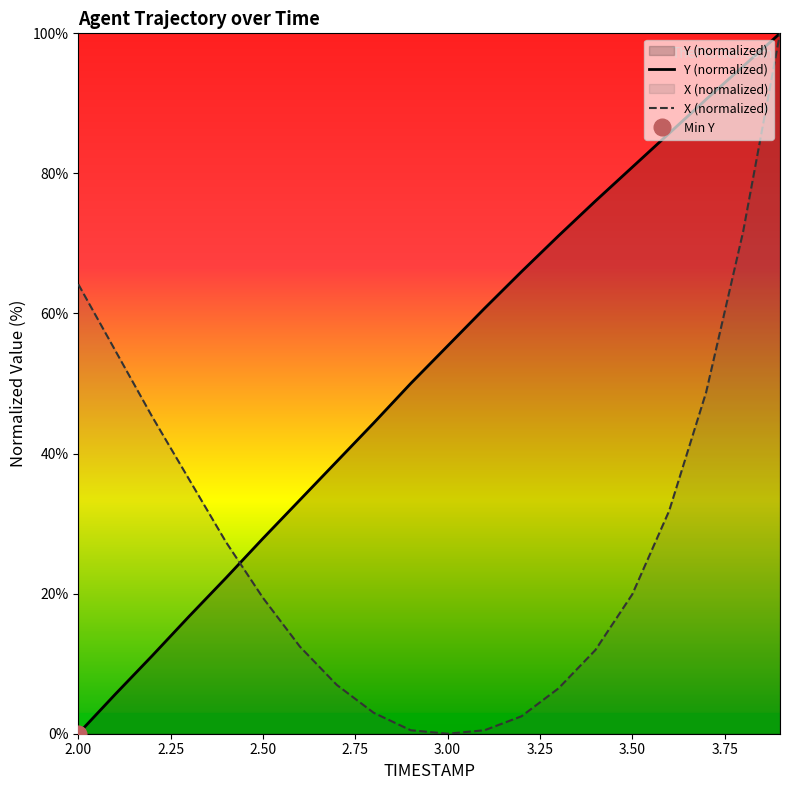

The X (normalized) series shows 11.7 at 2.50. True or false?

False